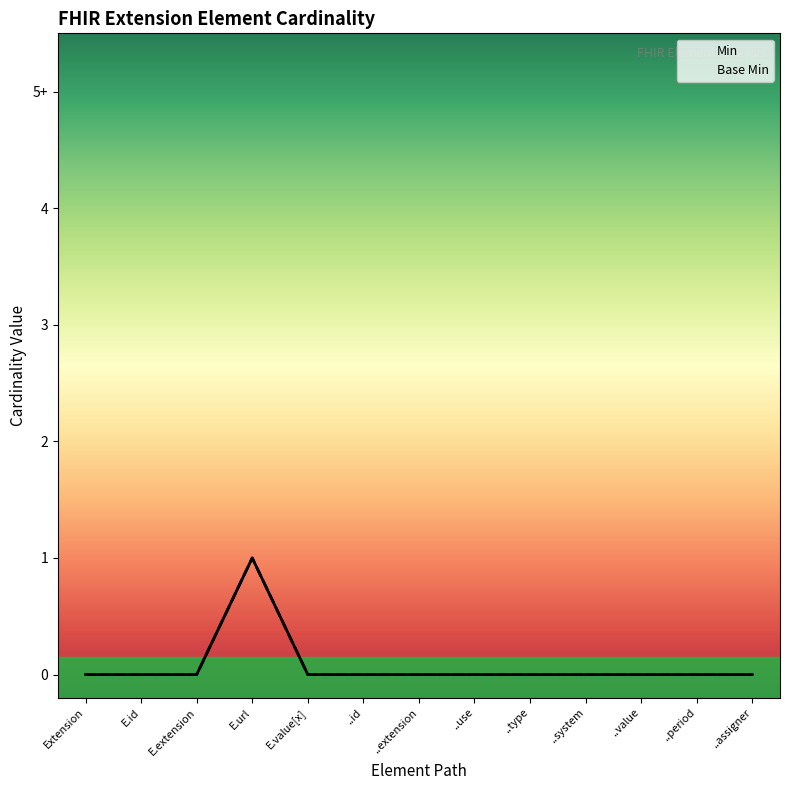

Is it true that Min equals 0 at ..period?

True